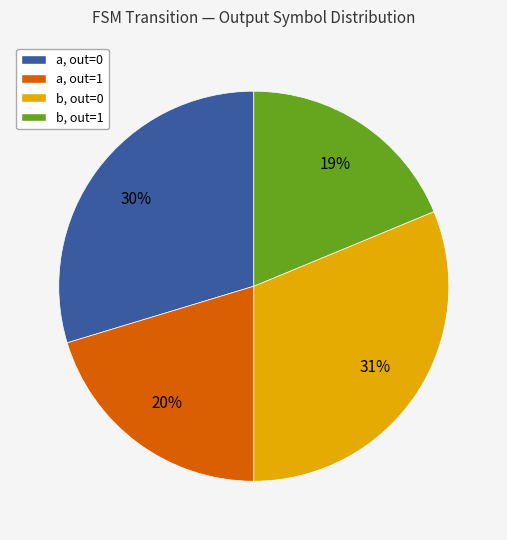

To the nearest percent, what is the average slice percentage?

25%